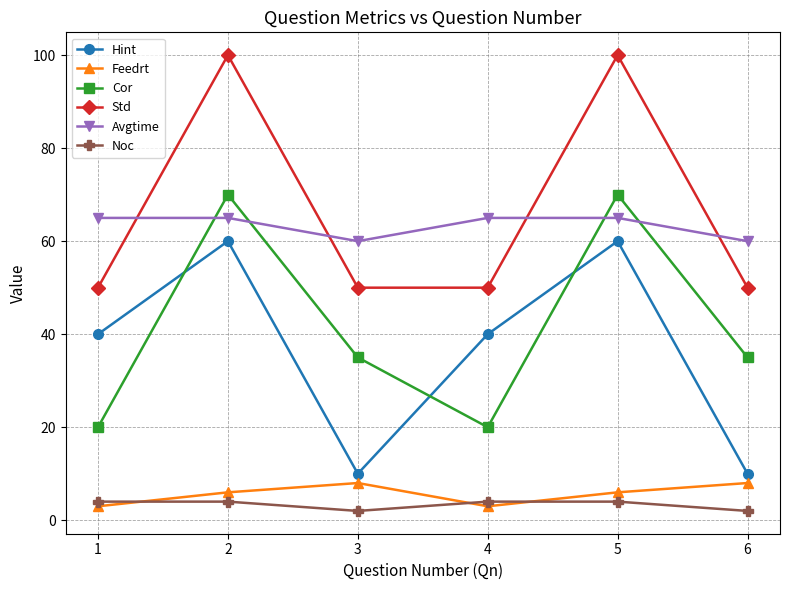

The value of Feedrt at 2 is 6. True or false?

True